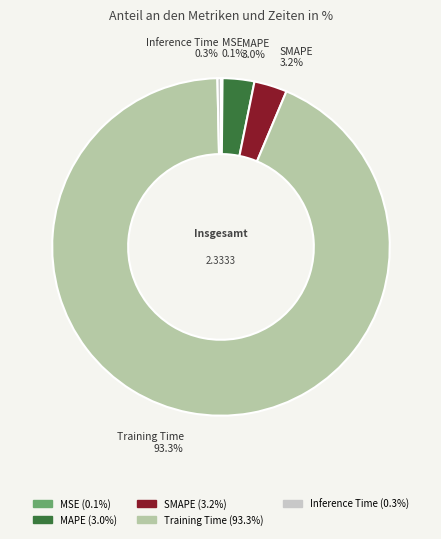

Which has a higher value, MAPE or Inference Time?

MAPE